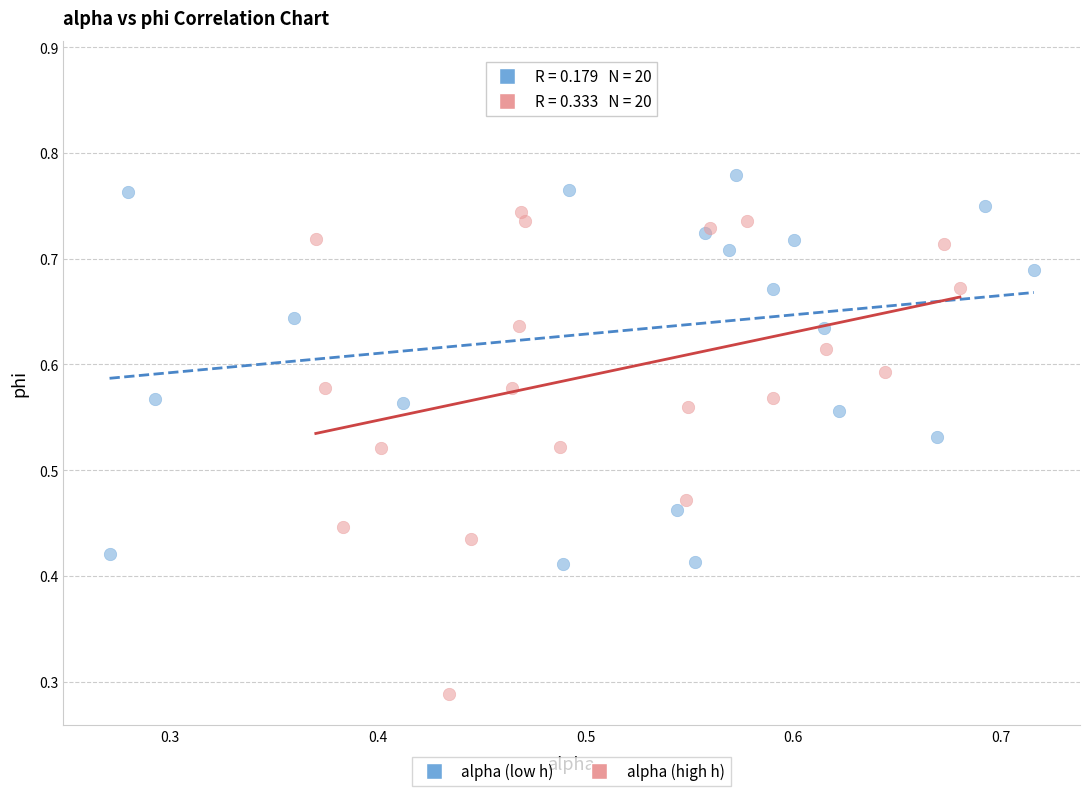

Which series contains the highest Y value?

alpha (low h)